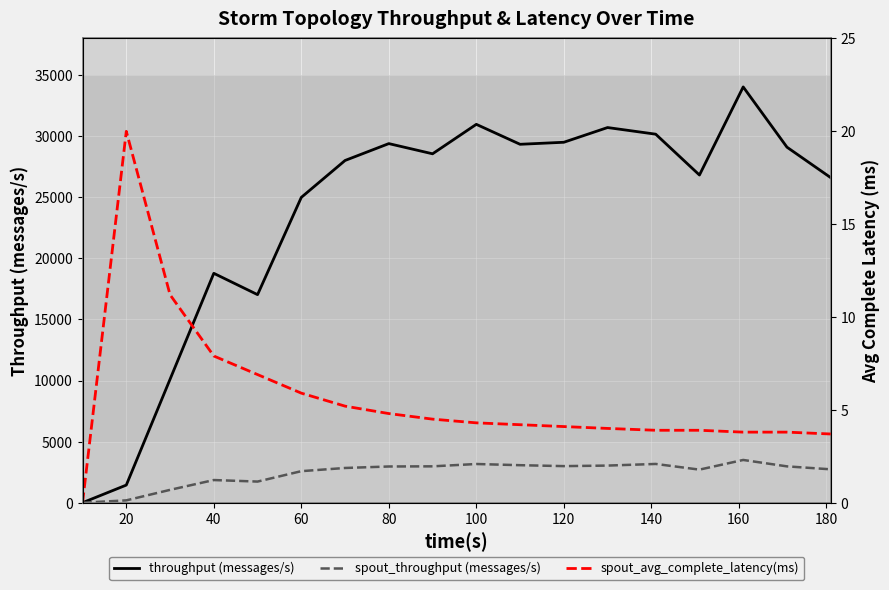

The value of spout_throughput (messages/s) at 60 is 2581. True or false?

True